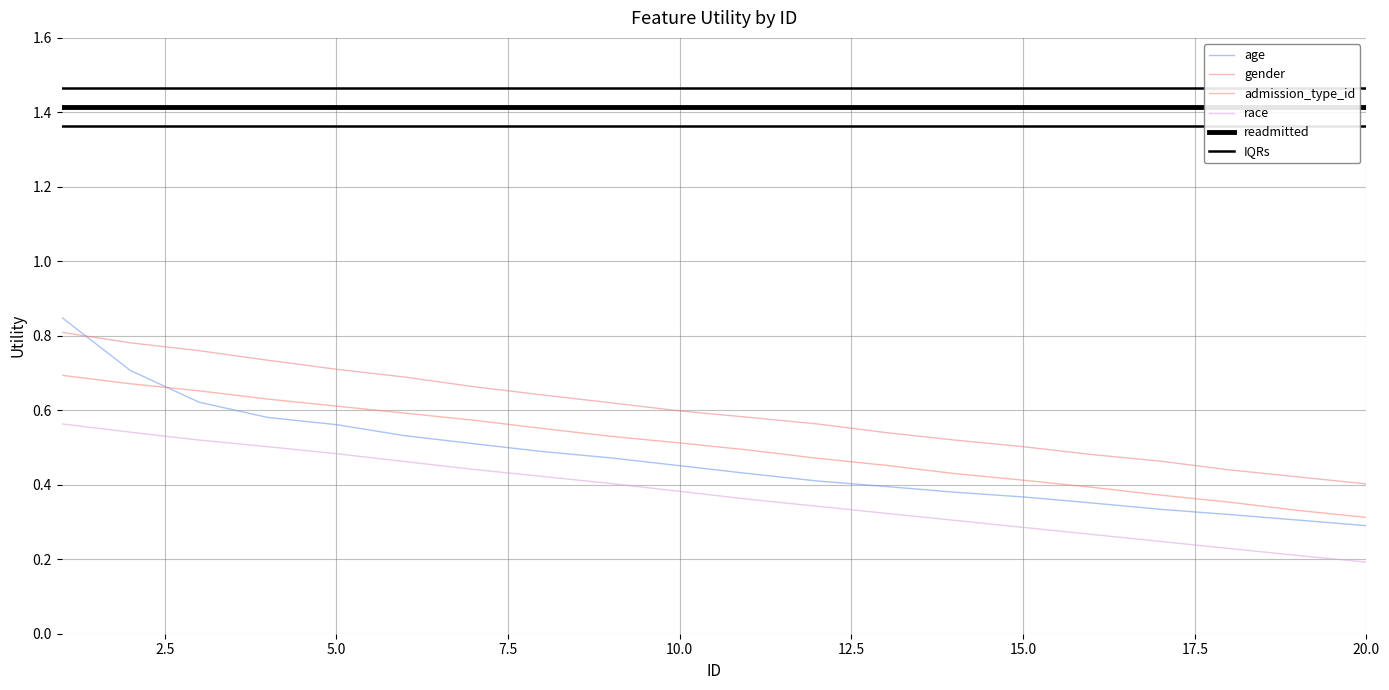

Which series has the widest spread of values?

age